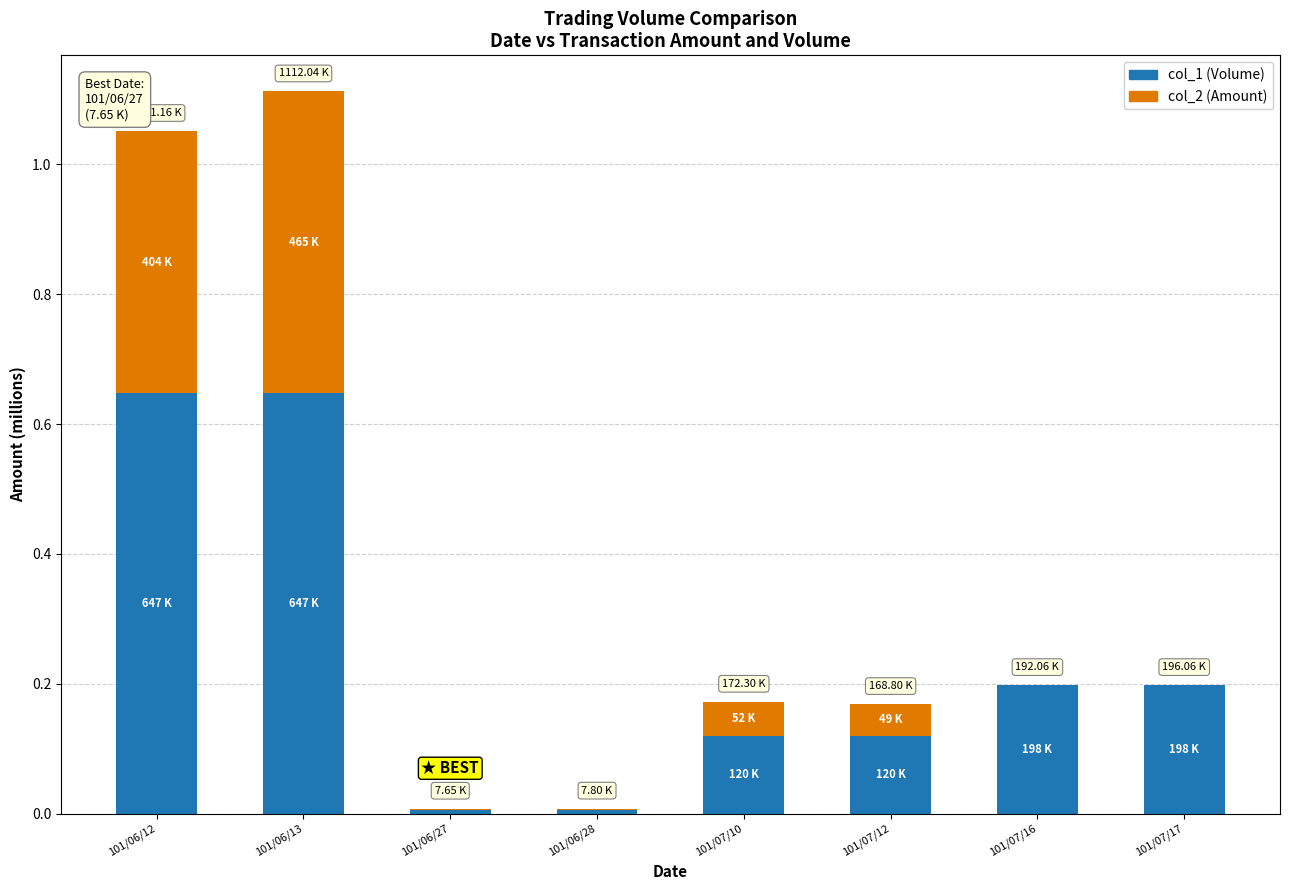

True or false: col_1 (Volume) has a value of 0.3 at 101/07/16.

False